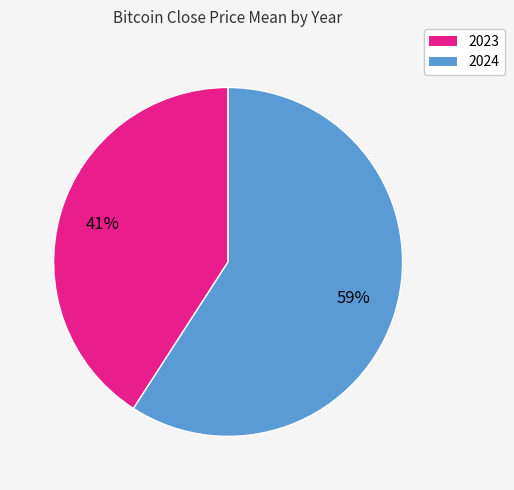

Is there a majority slice in this chart?

Yes